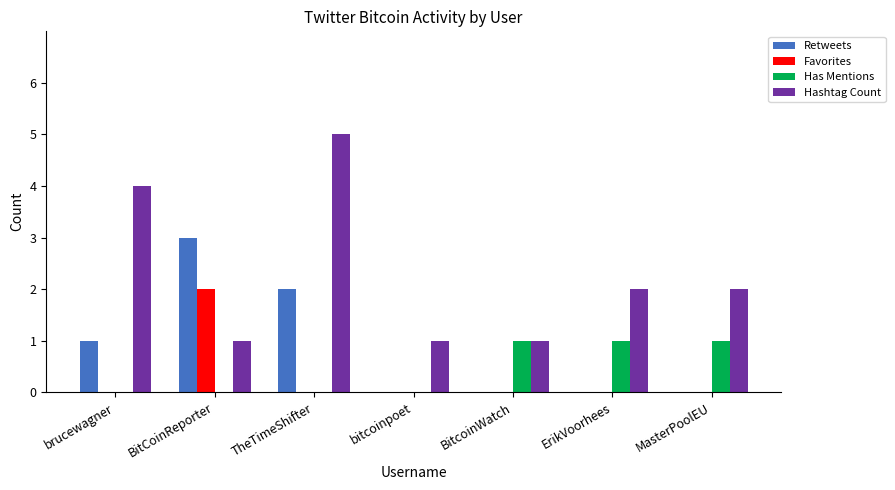

The Has Mentions series shows 1 at BitcoinWatch. True or false?

True